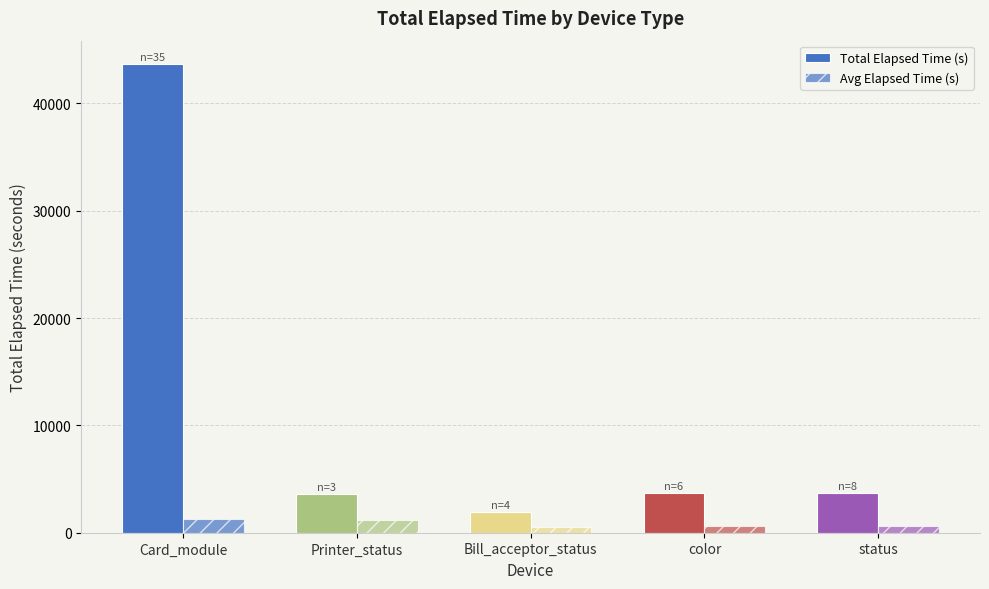

Is the value of Avg Elapsed Time (s) at Card_module greater than the value of Total Elapsed Time (s) at Printer_status?

No